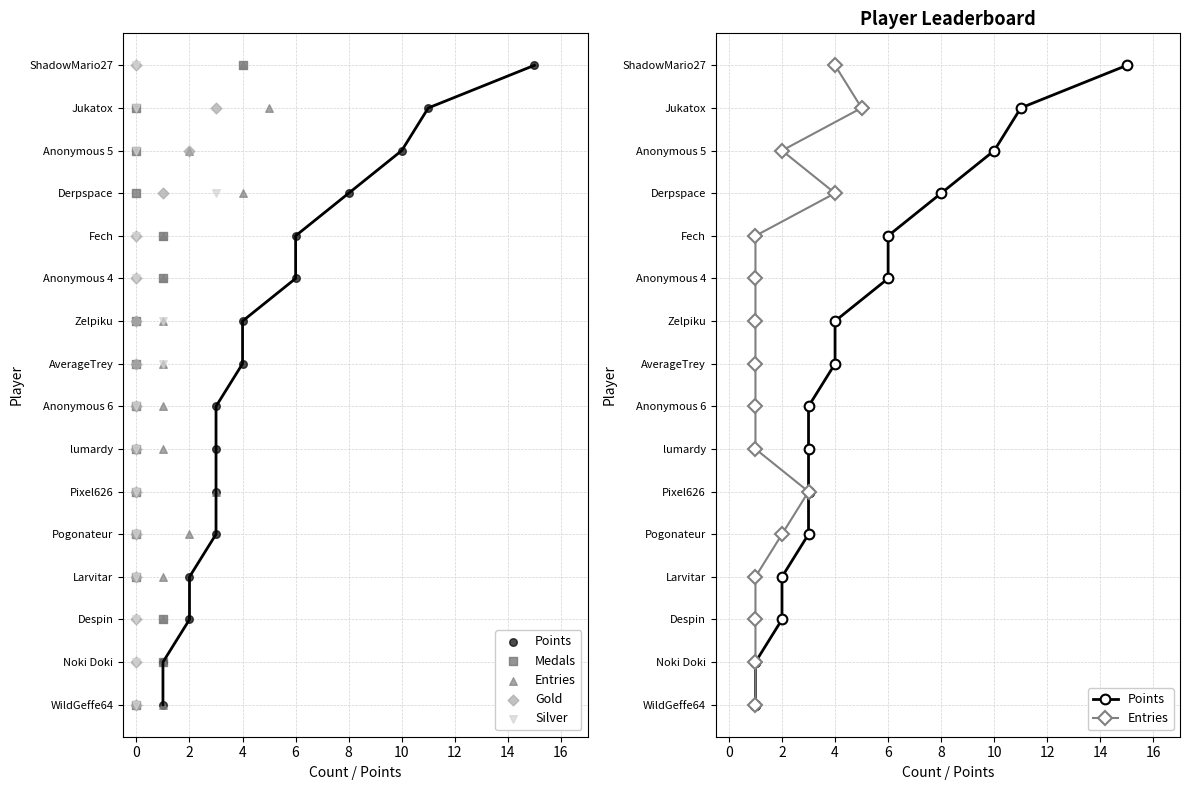

Which series has the largest Y range (max minus min)?

Points